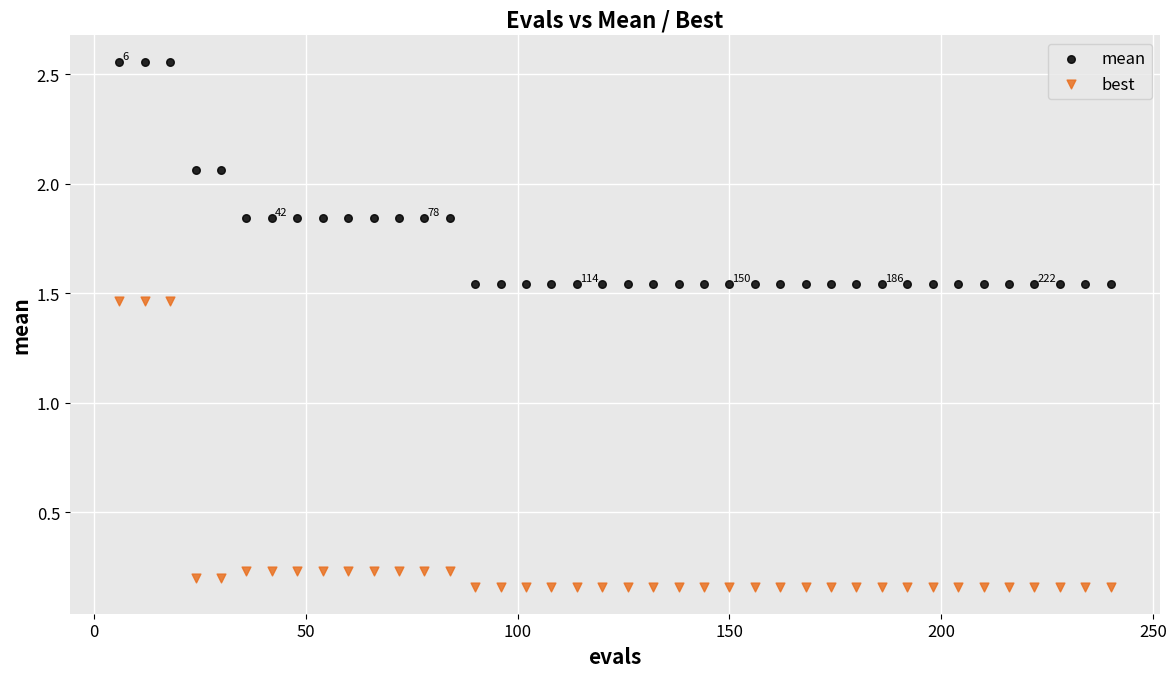

What are all the series names shown in the legend?

mean, best